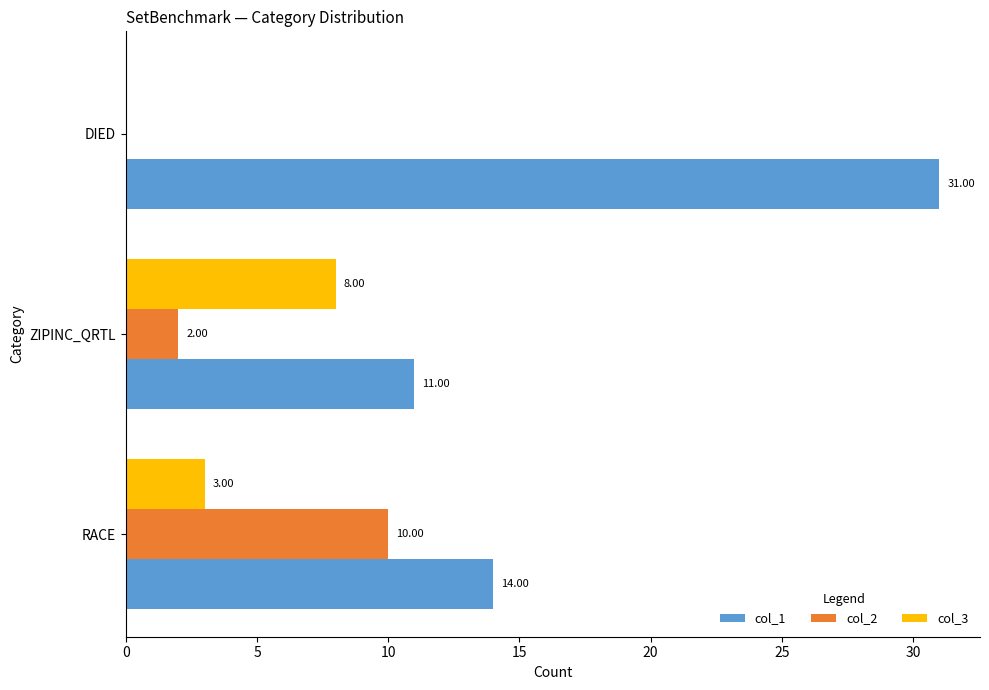

What is the sum of the col_2 values at RACE and DIED?

10